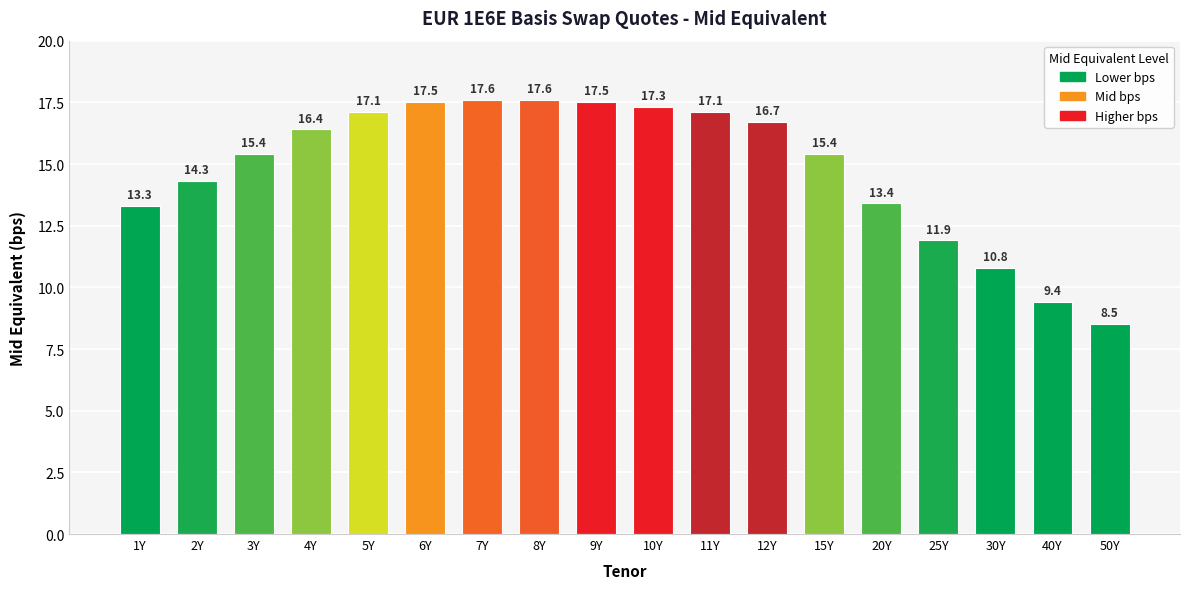

How many bars are there in total?

18